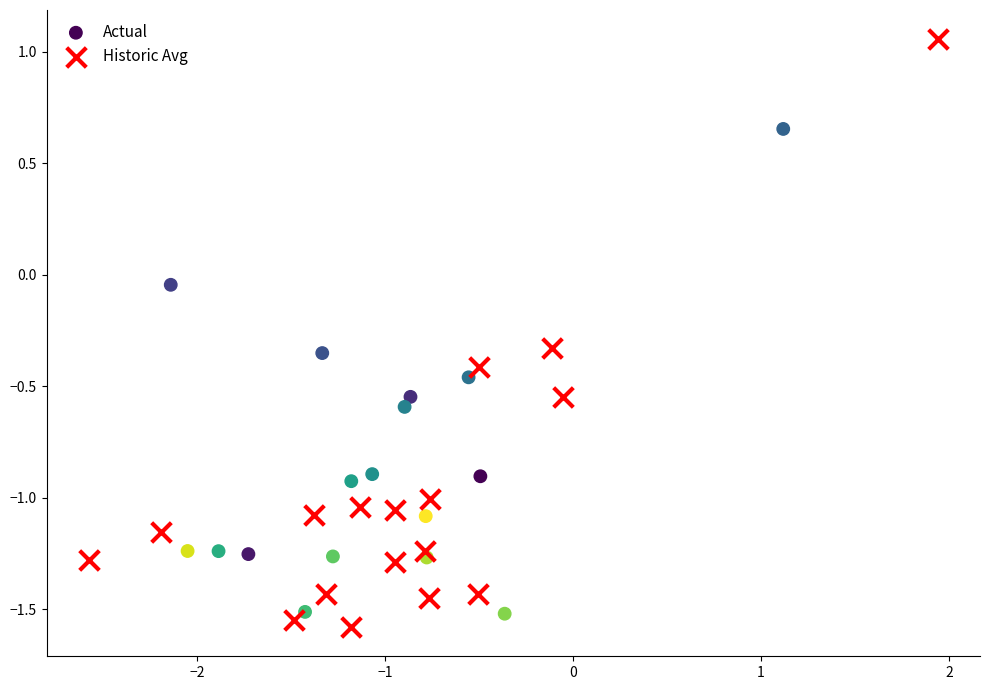

Which series has the widest spread of Y values?

Historic Avg